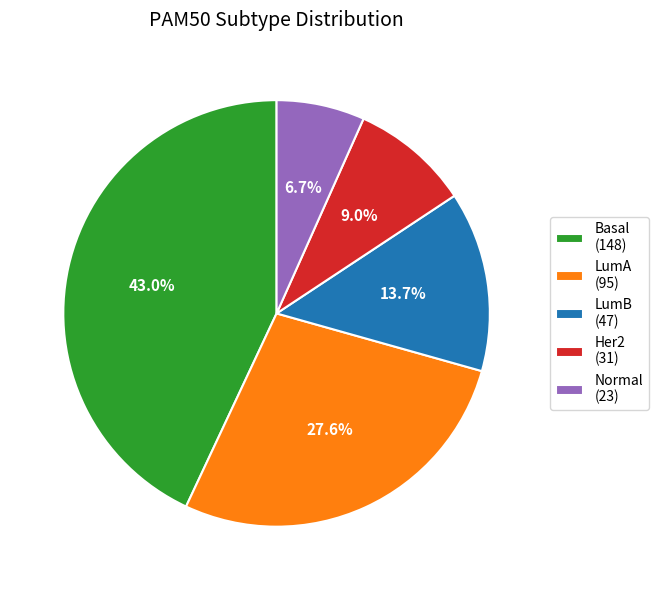

To the nearest percent, what percentage of the pie is Basal?

43%